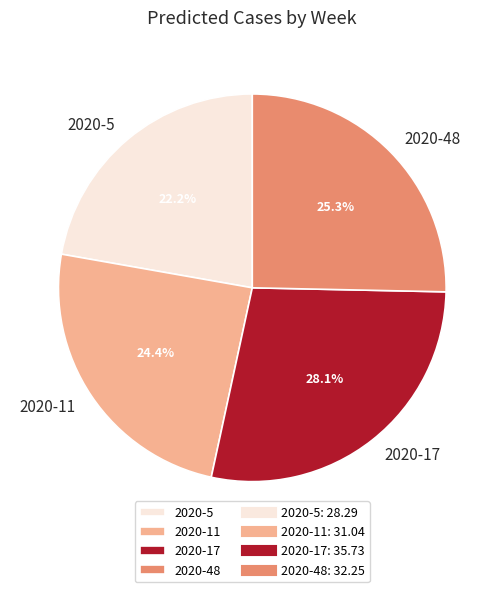

To the nearest percent, what is the combined percentage of 2020-5 and 2020-48?

48%